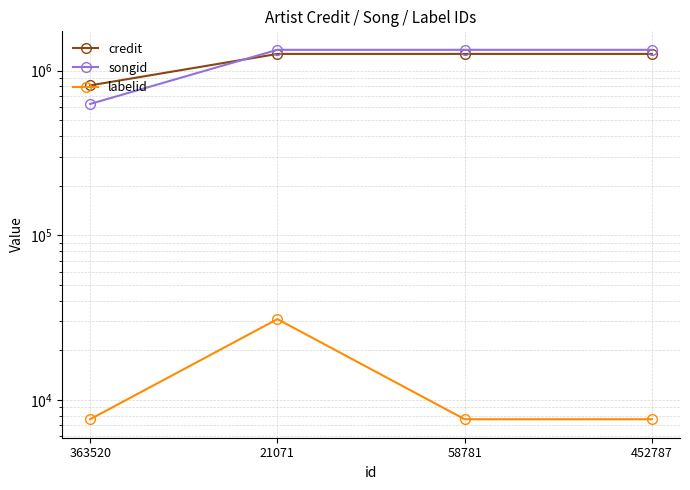

What value does the credit series have at 58781?

1261394